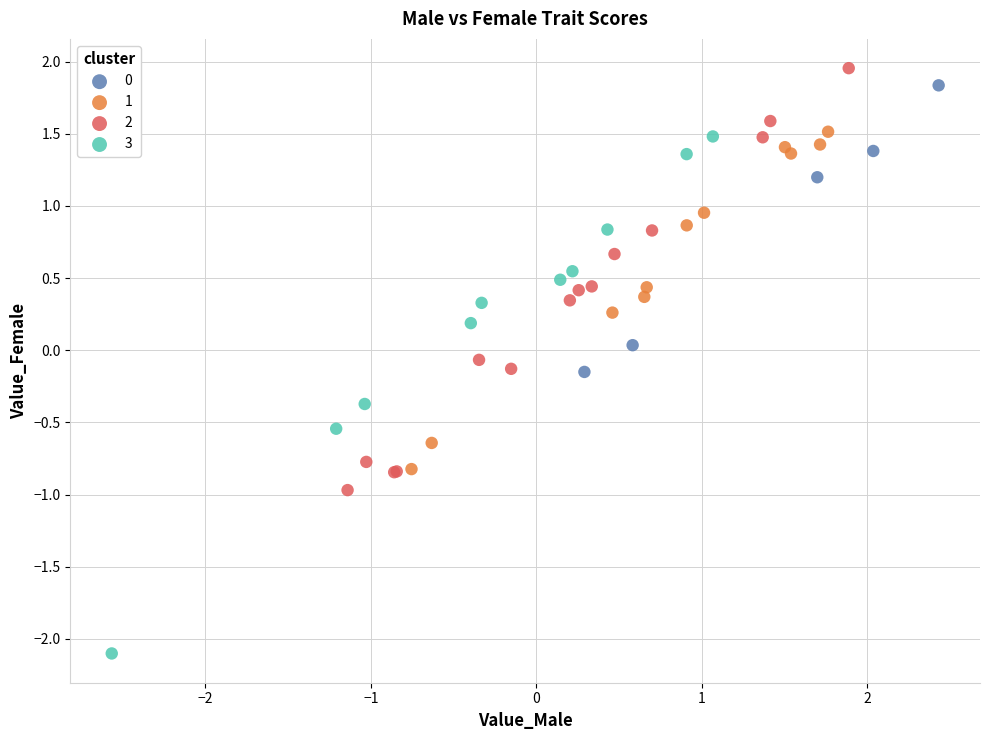

Which series reaches the minimum Y coordinate?

3